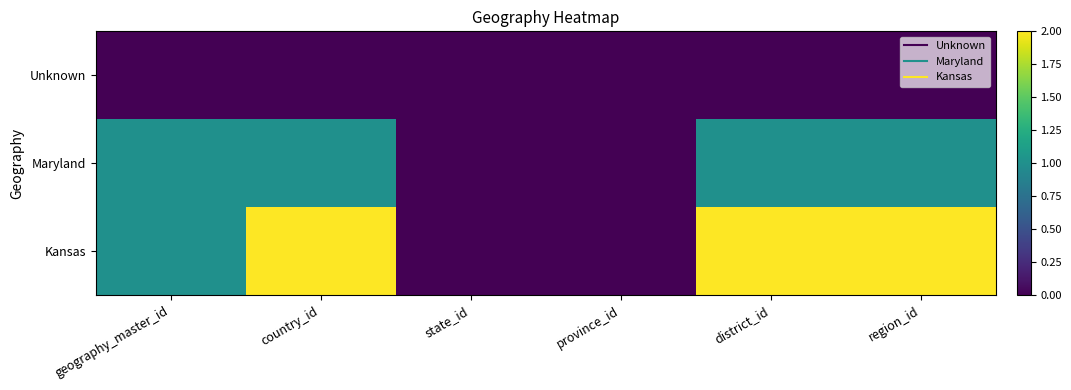

Which has a higher value, state_id or geography_master_id?

state_id